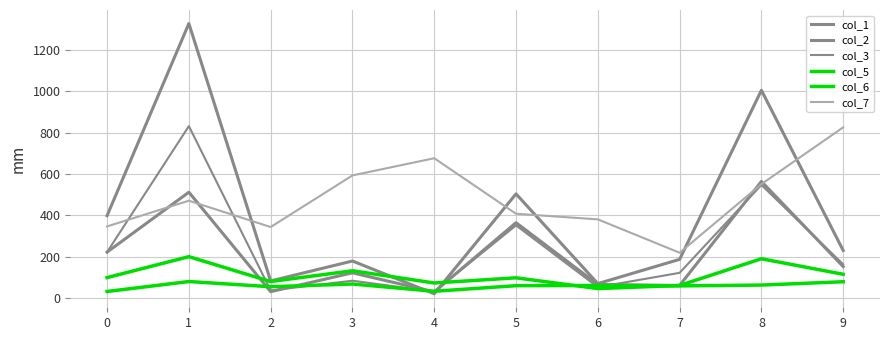

What is the value of the col_7 point at the 6th from the left?

408